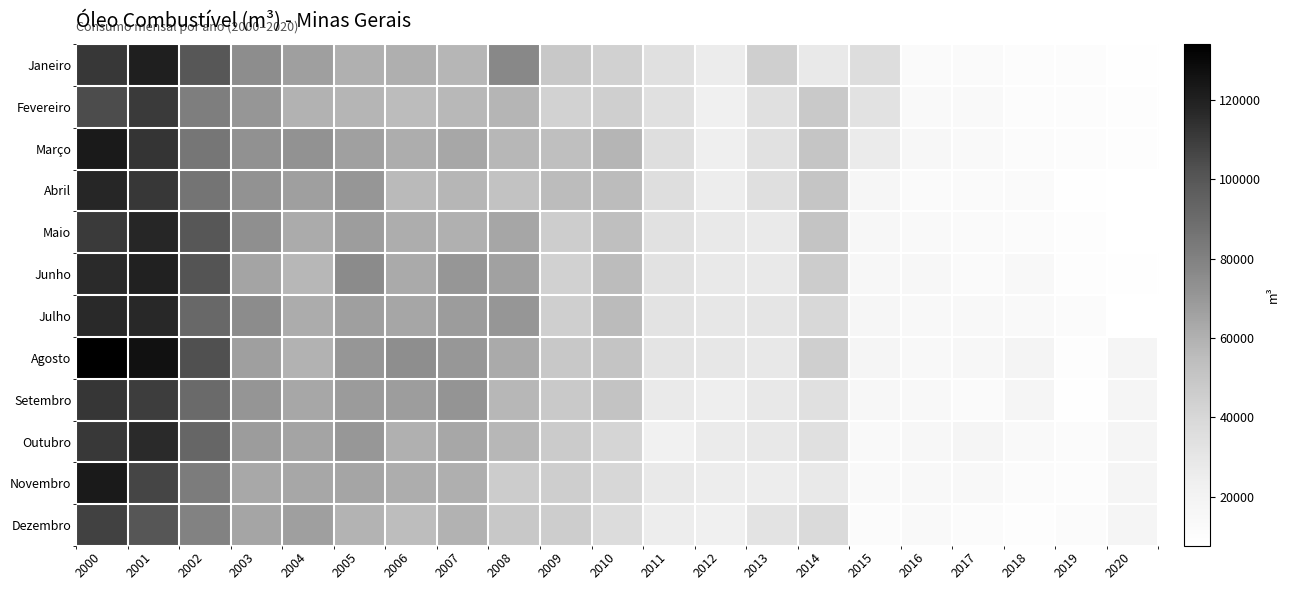

What is the average value of the Junho series?

49690.2